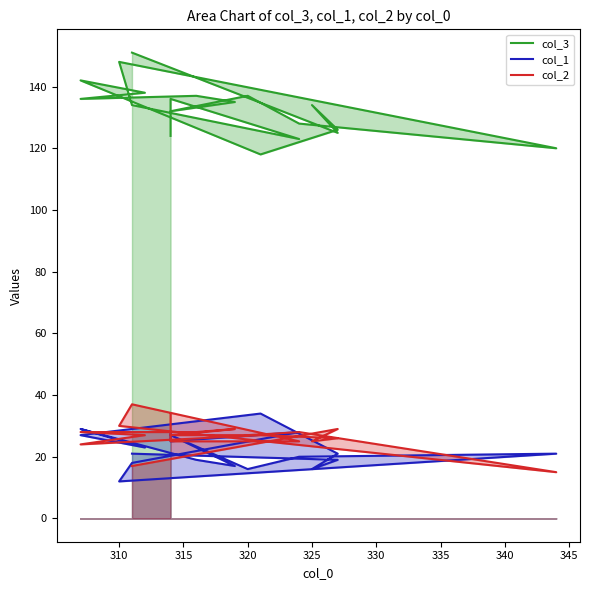

What is the difference between the maximum and second lowest values in the col_3 series?

31